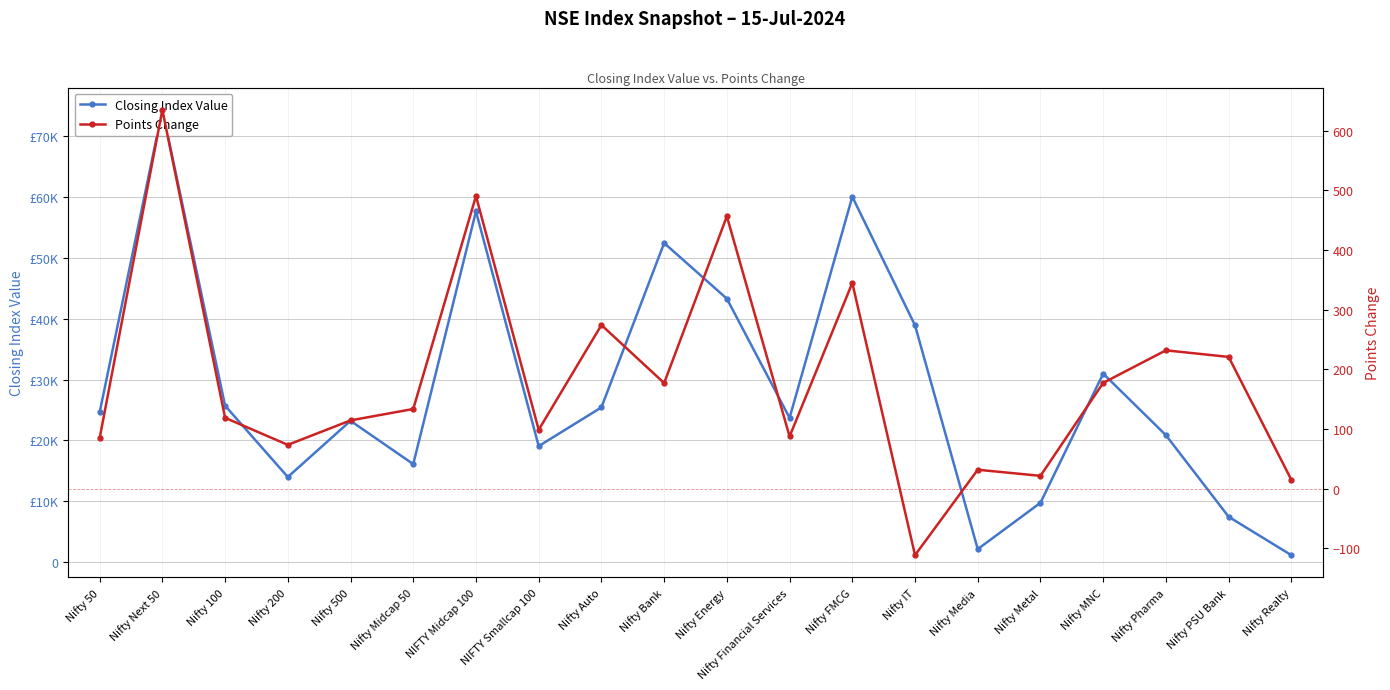

Is it true that Points Change equals 14.7 at Nifty Realty?

True